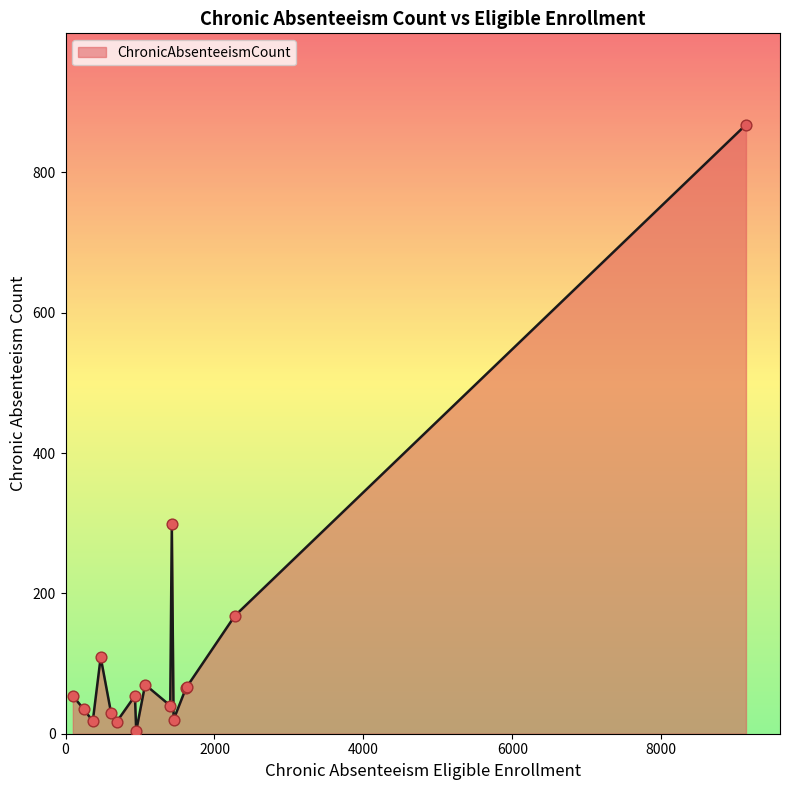

What is the difference between the maximum and minimum values?

864